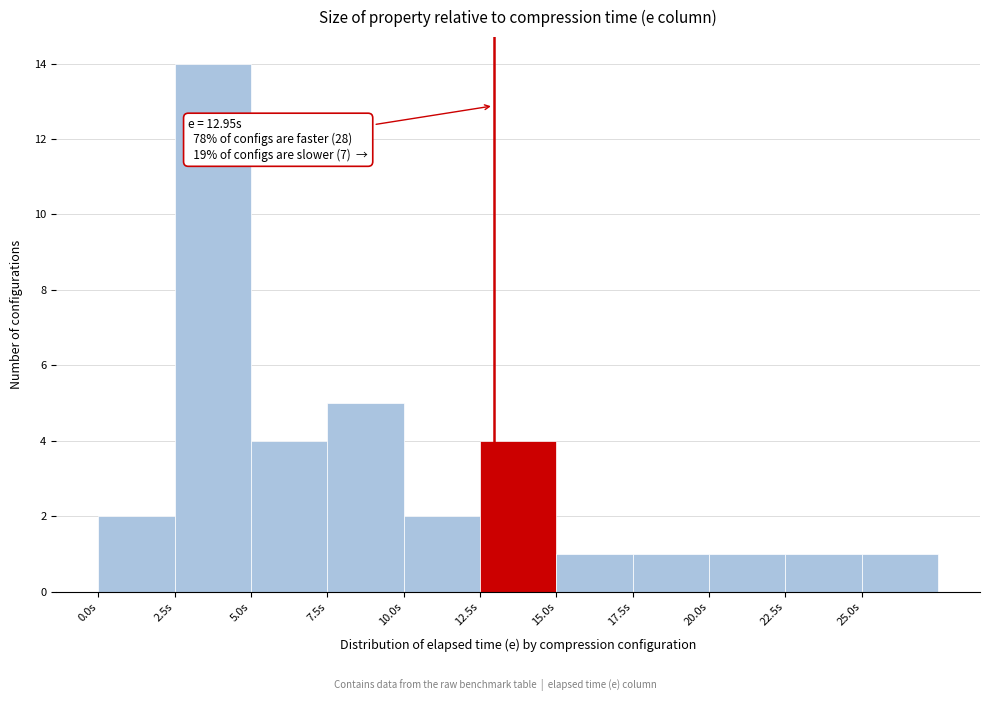

Which range on the x-axis has the tallest bar?

2.5 to 5.0